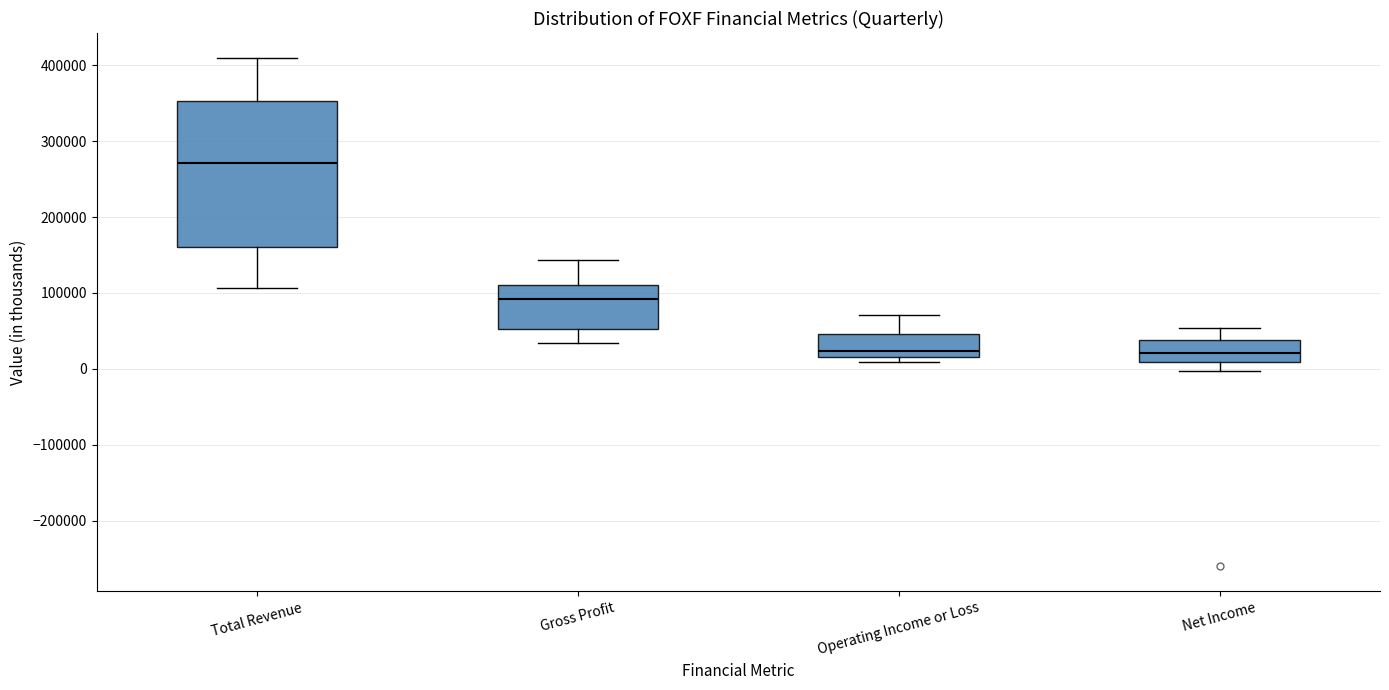

Reading left to right, transcribe this box plot: for each box, give where its median line is, the range the box spans, and where its two whiskers end, as read against the y-axis. The values are not printed on the chart, so give them approximately, as read against the axis.

Total Revenue: median 270000, box 160000 to 350000, whiskers 110000 to 410000
Gross Profit: median 90000, box 50000 to 110000, whiskers 30000 to 140000
Operating Income or Loss: median 20000 (just above the box's lower edge), box 20000 to 50000, whiskers 10000 to 70000
Net Income: median 20000, box 10000 to 40000, whiskers 0 to 50000